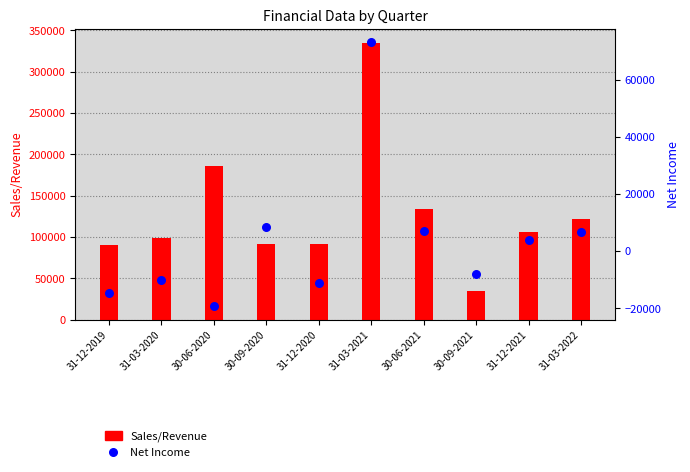

At how many categories does at least one series exceed 256347?

1